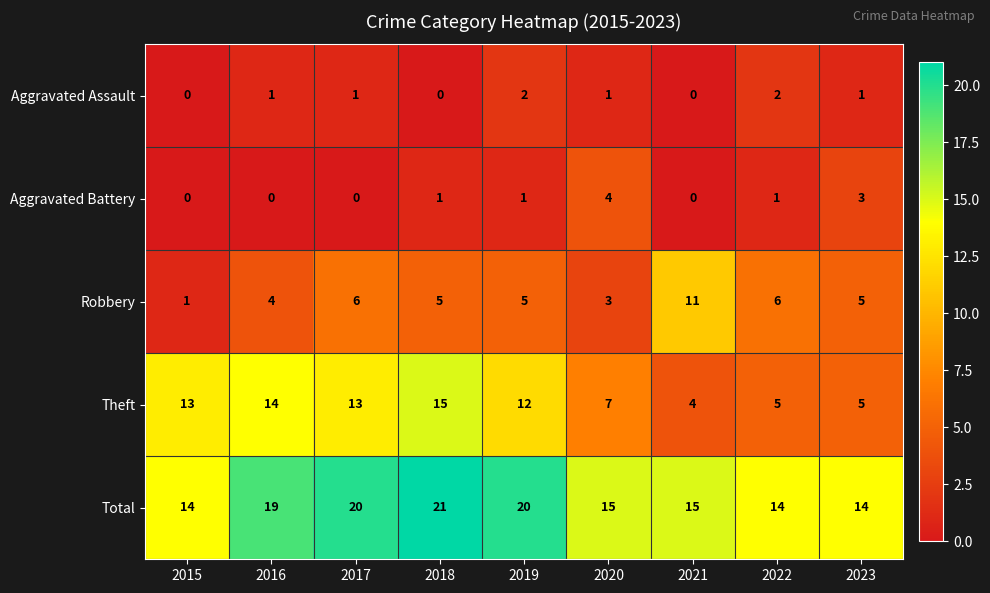

The value of Total at 2017 is 20. True or false?

True